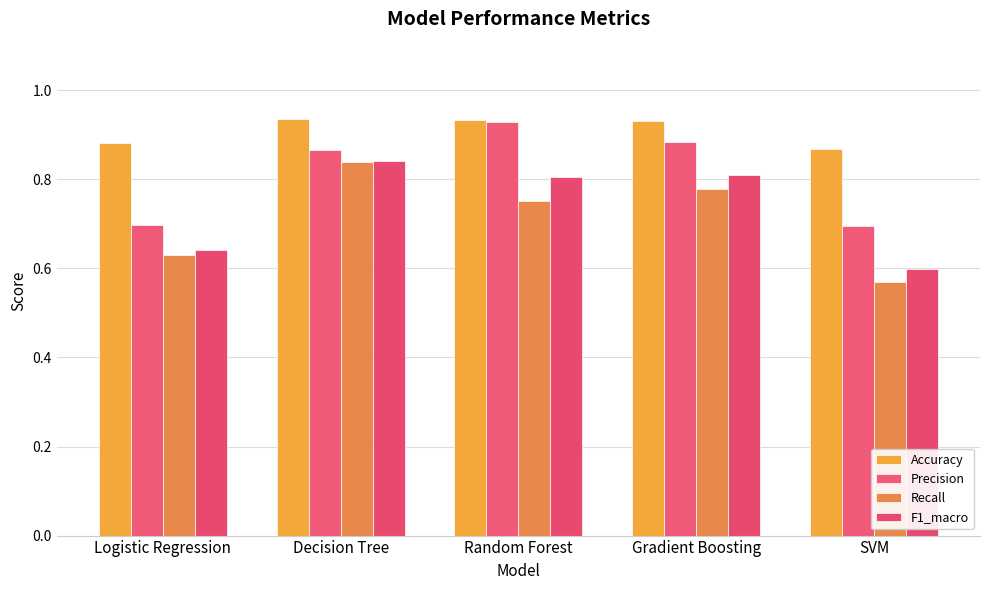

How many data points does each series have?

5